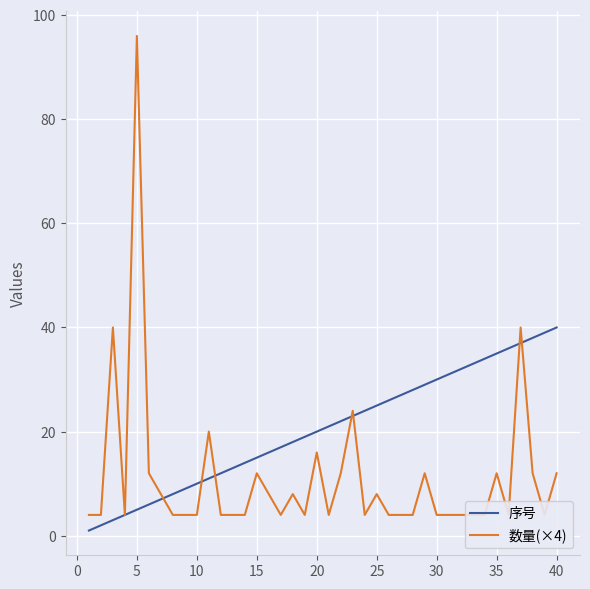

Is it true that 序号 equals 5 at 30?

False